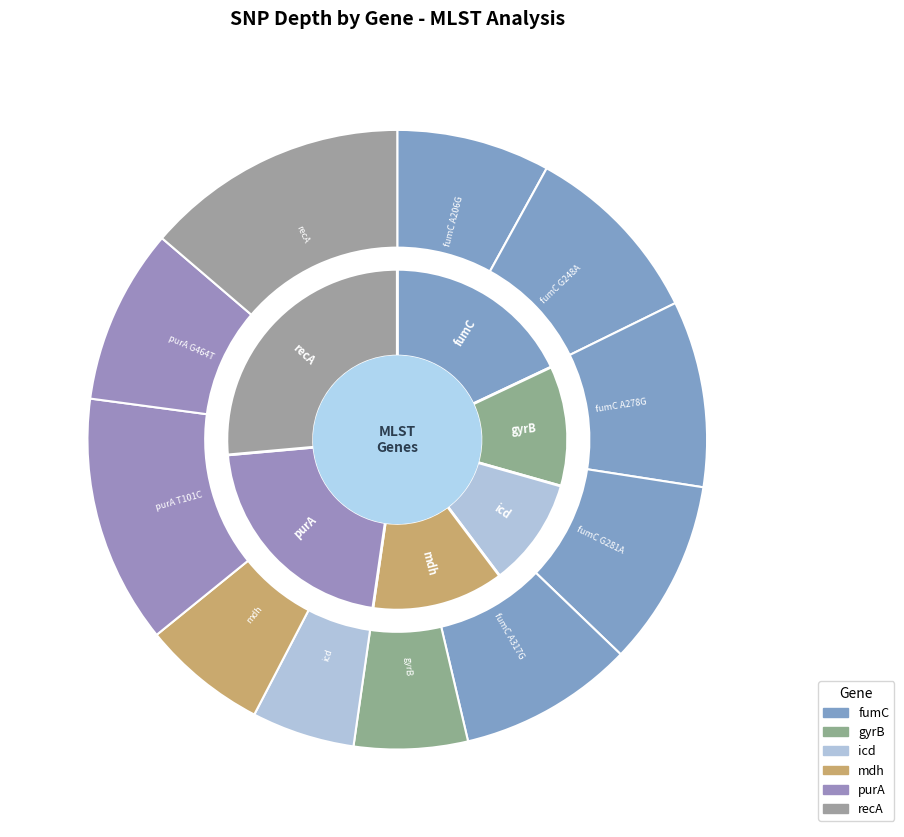

The fumC A278G slice represents 10% of the pie. True or false?

True